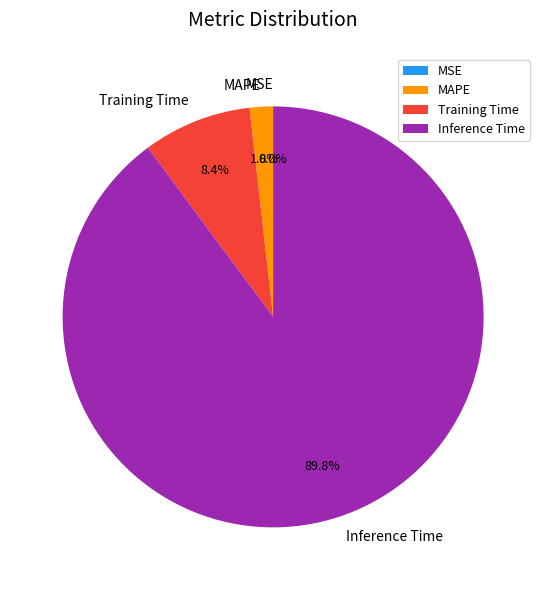

Combined, what portion of the pie is Inference Time and MAPE?

91.6%